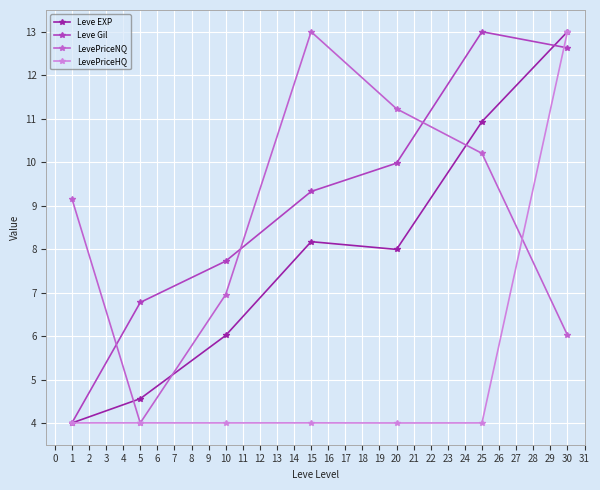

Which series has the largest total across all categories?

Leve Gil